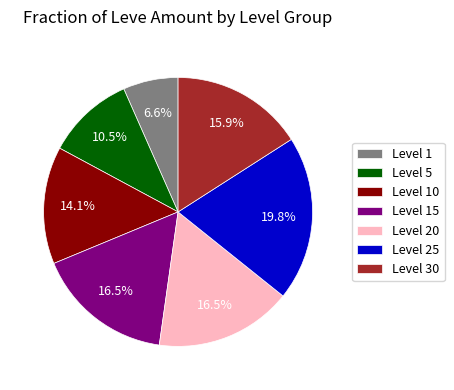

Do Level 5 and Level 25 together represent more than half of the pie?

No